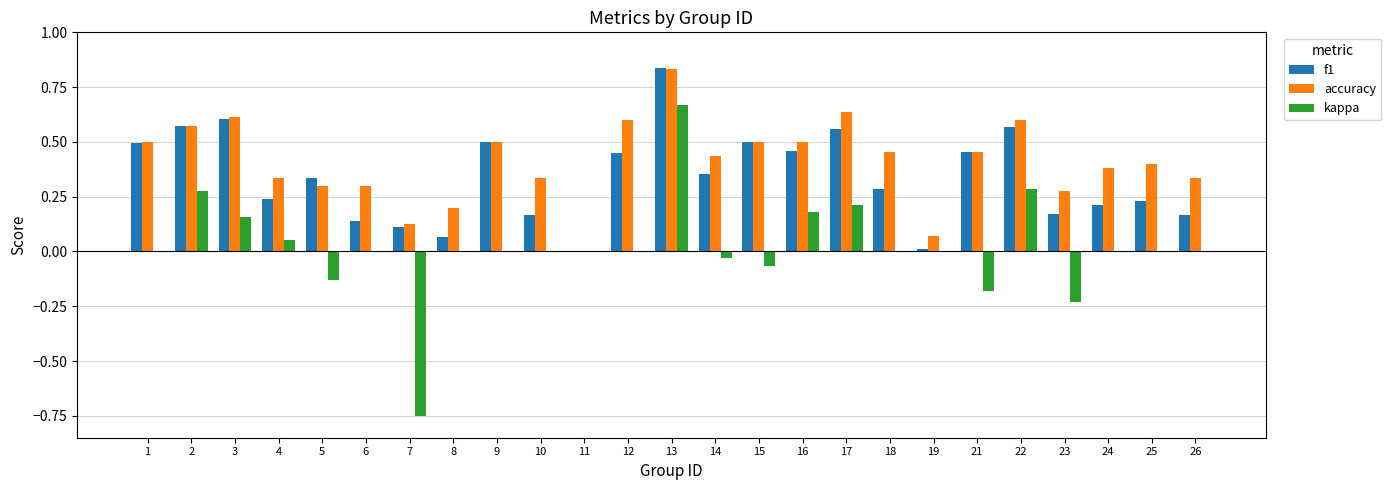

How many groups of bars are there?

25